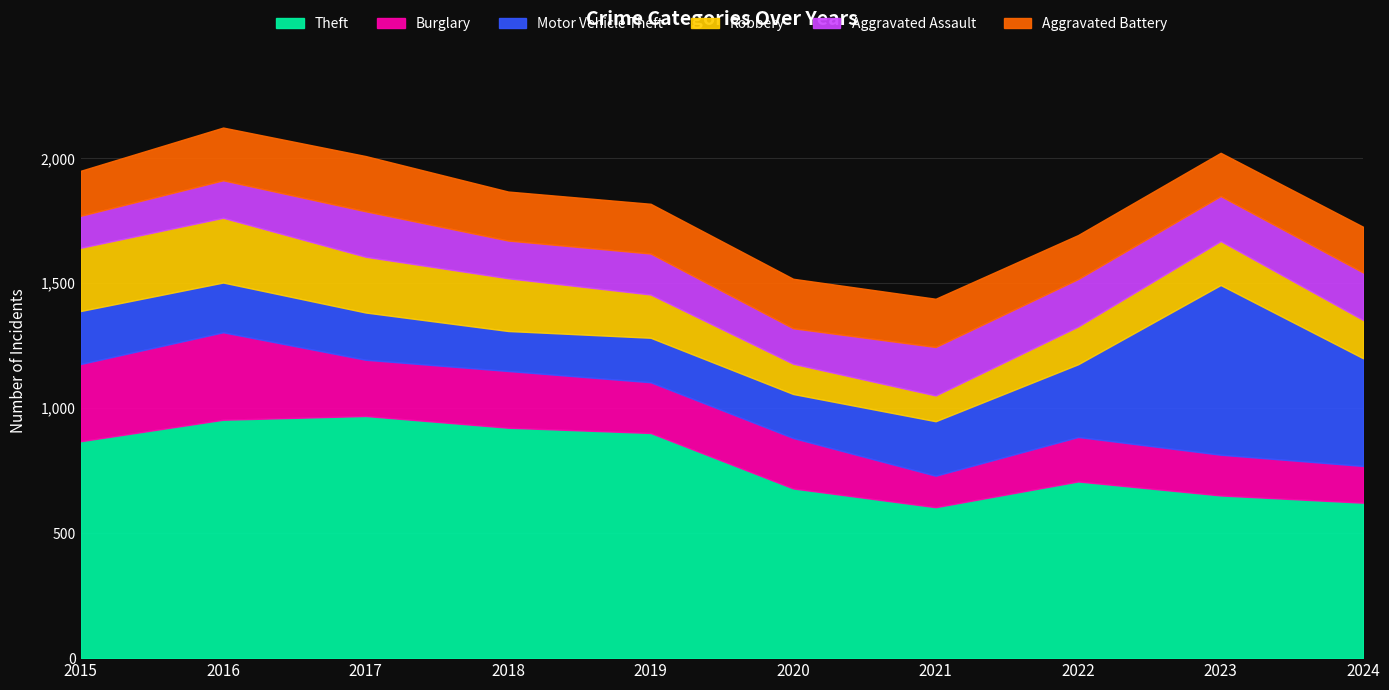

What is the difference between the maximum and minimum values in the Aggravated Battery series?

48